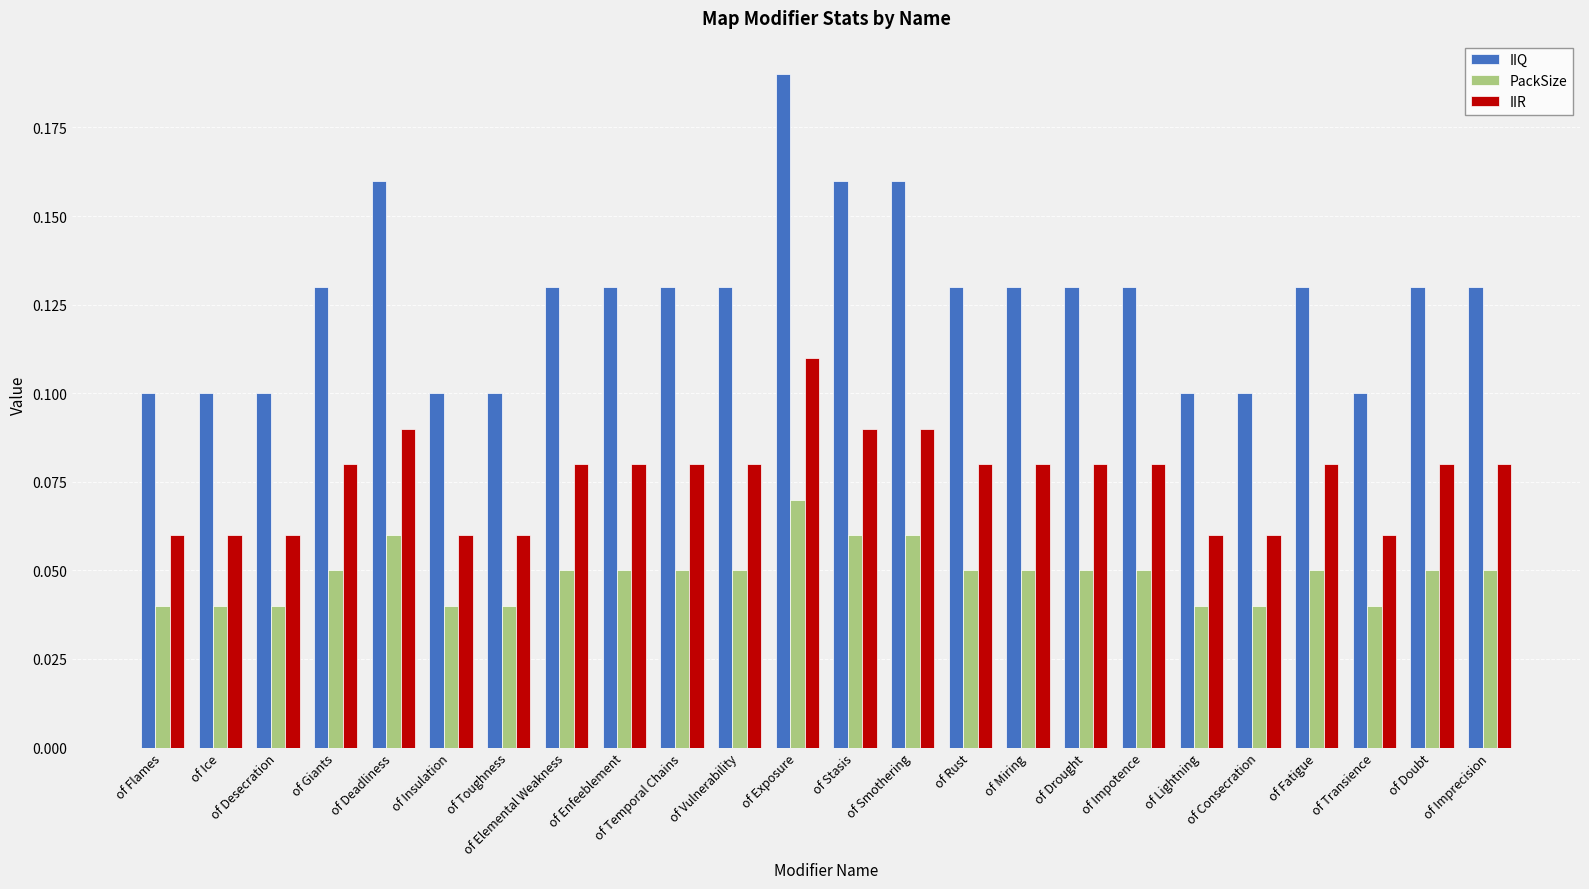

At of Lightning, list the series in order from largest to smallest.

IIQ, IIR, PackSize